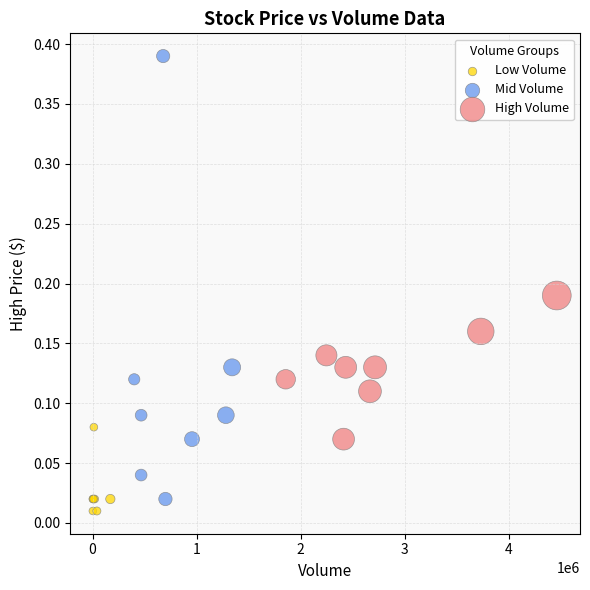

Which series has the largest Y range (max minus min)?

Mid Volume